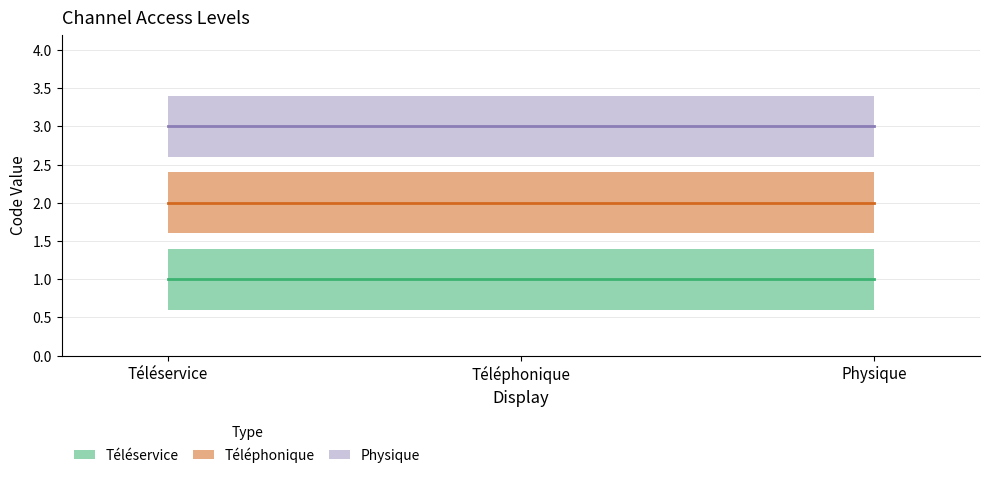

Rank the series by their maximum value, from highest to lowest.

Physique, Téléphonique, Téléservice